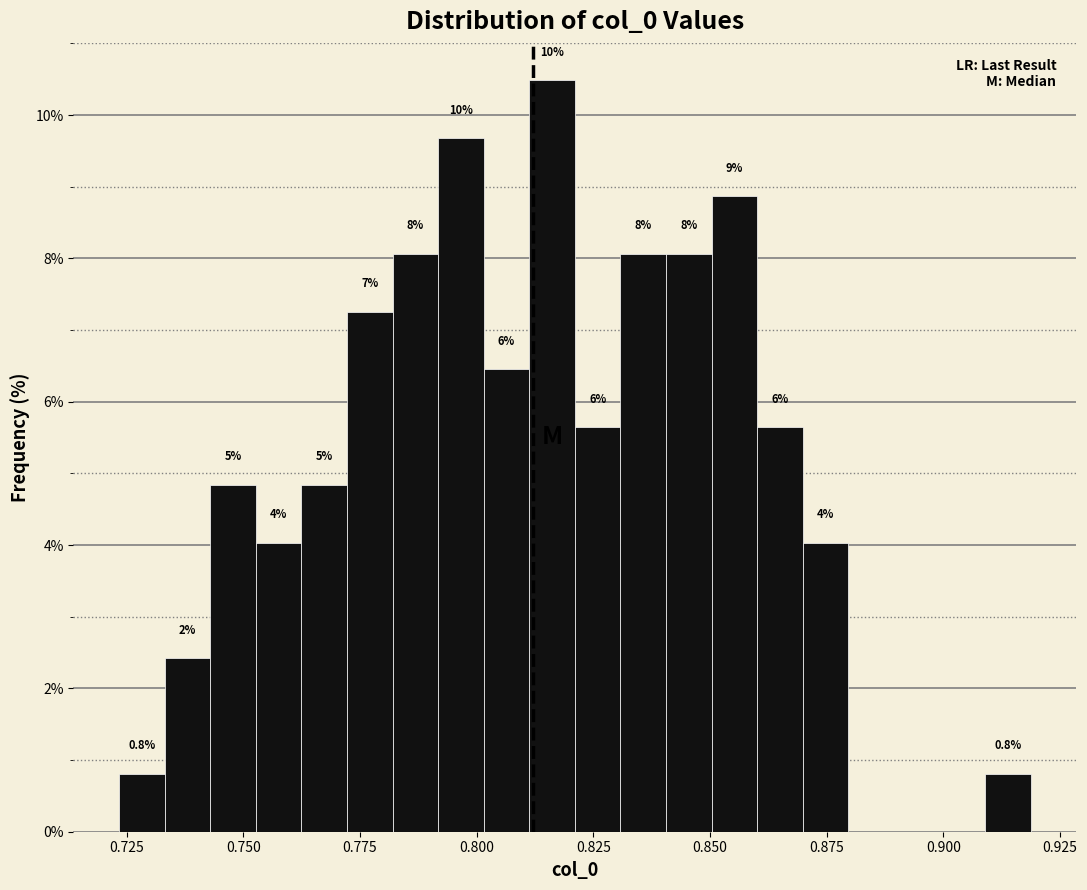

Around what value on the x-axis is the tallest bar? Give the approximate position of its centre, as read against the axis.

0.815